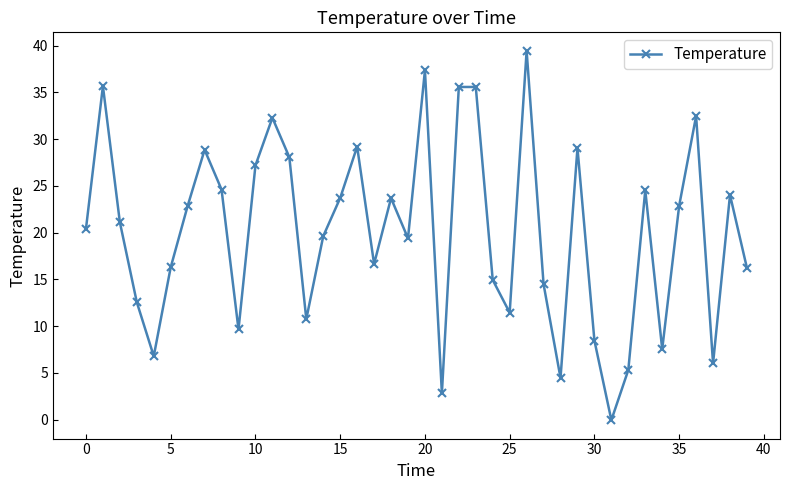

What is the greatest value displayed?

39.5